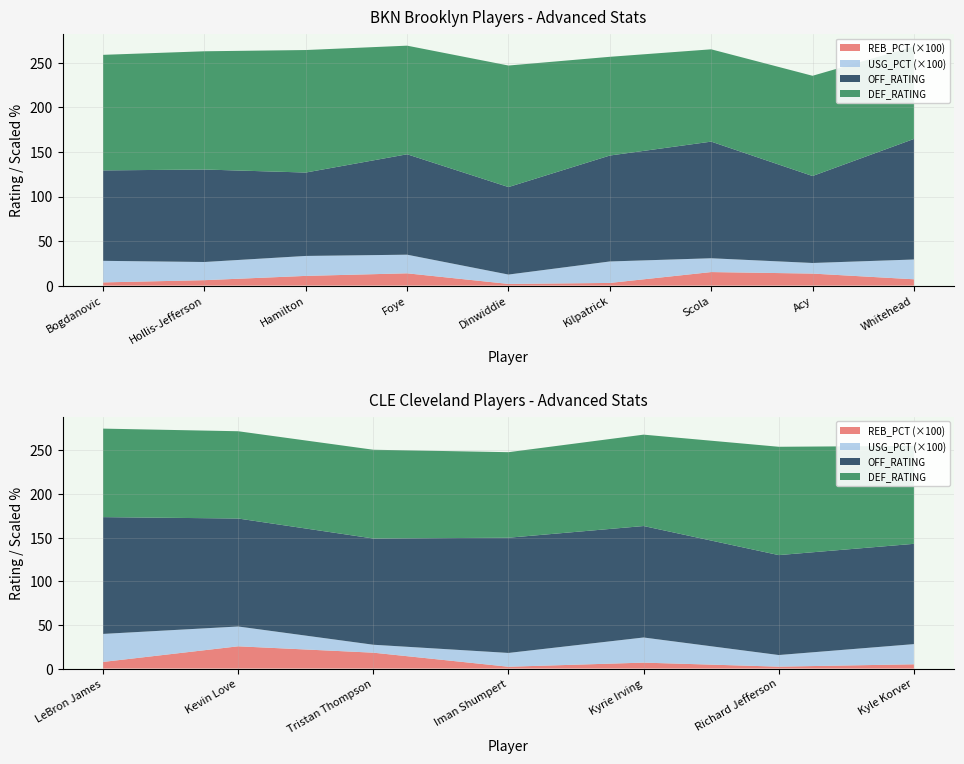

Reading left to right, what are all the values shown in this chart?

OFF_RATING: Bogdanovic=101.5	Hollis-Jefferson=103.8	Hamilton=93.6	Foye=112.7	Dinwiddie=98.2	Kilpatrick=118.9	Scola=130.9	Acy=97.6	Whitehead=135.3	LeBron James=133.8	Kevin Love=123.7	Tristan Thompson=121.7	Iman Shumpert=132.0	Kyrie Irving=127.7	Richard Jefferson=114.5	Kyle Korver=114.9
DEF_RATING: Bogdanovic=129.7	Hollis-Jefferson=132.7	Hamilton=137.5	Foye=121.9	Dinwiddie=136.4	Kilpatrick=110.8	Scola=103.6	Acy=112.5	Whitehead=103.8	LeBron James=101.4	Kevin Love=100.0	Tristan Thompson=101.7	Iman Shumpert=98.0	Kyrie Irving=104.7	Richard Jefferson=124.1	Kyle Korver=112.2
USG_PCT: Bogdanovic=0.2	Hollis-Jefferson=0.2	Hamilton=0.2	Foye=0.2	Dinwiddie=0.1	Kilpatrick=0.2	Scola=0.2	Acy=0.1	Whitehead=0.2	LeBron James=0.3	Kevin Love=0.2	Tristan Thompson=0.1	Iman Shumpert=0.2	Kyrie Irving=0.3	Richard Jefferson=0.1	Kyle Korver=0.2
REB_PCT: Bogdanovic=0.0	Hollis-Jefferson=0.1	Hamilton=0.1	Foye=0.1	Dinwiddie=0.0	Kilpatrick=0.0	Scola=0.2	Acy=0.1	Whitehead=0.1	LeBron James=0.1	Kevin Love=0.3	Tristan Thompson=0.2	Iman Shumpert=0.0	Kyrie Irving=0.1	Richard Jefferson=0.0	Kyle Korver=0.0